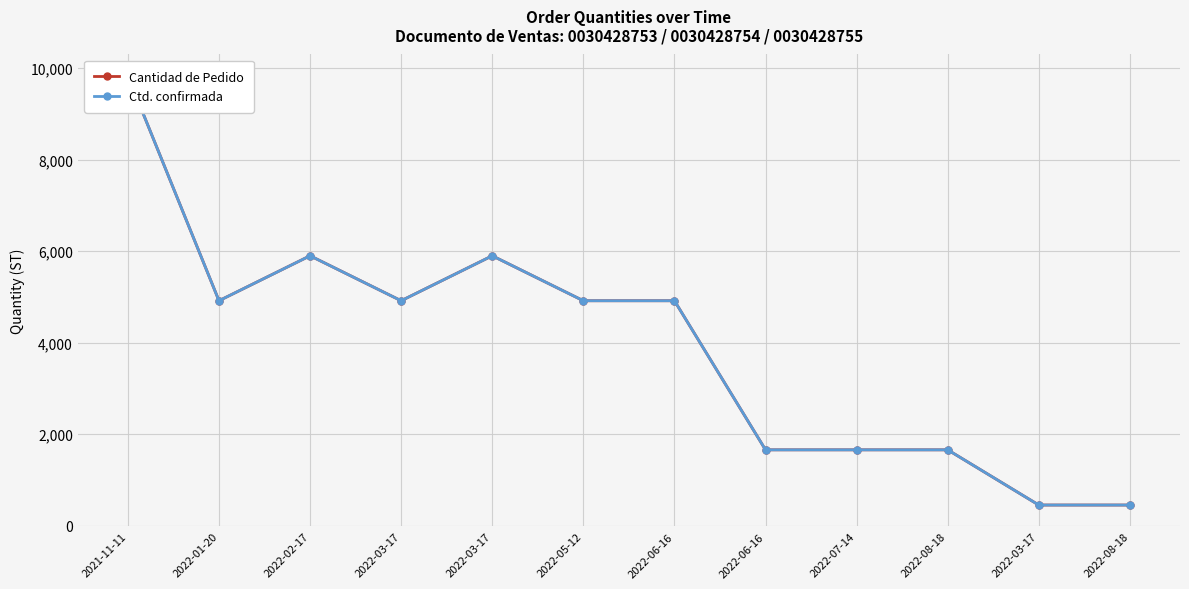

At which category does the chart reach its minimum across all series?

2022-03-17